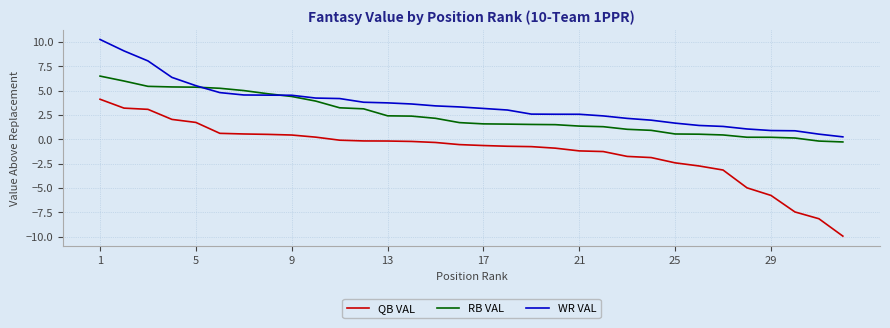

What are all the series names shown in the legend?

QB VAL, RB VAL, WR VAL